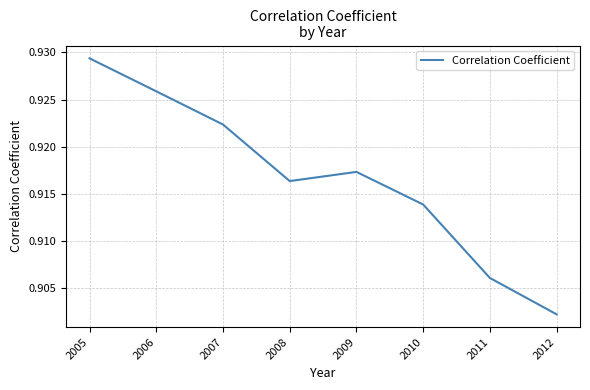

Where is the data nearest to the value 0?

2012